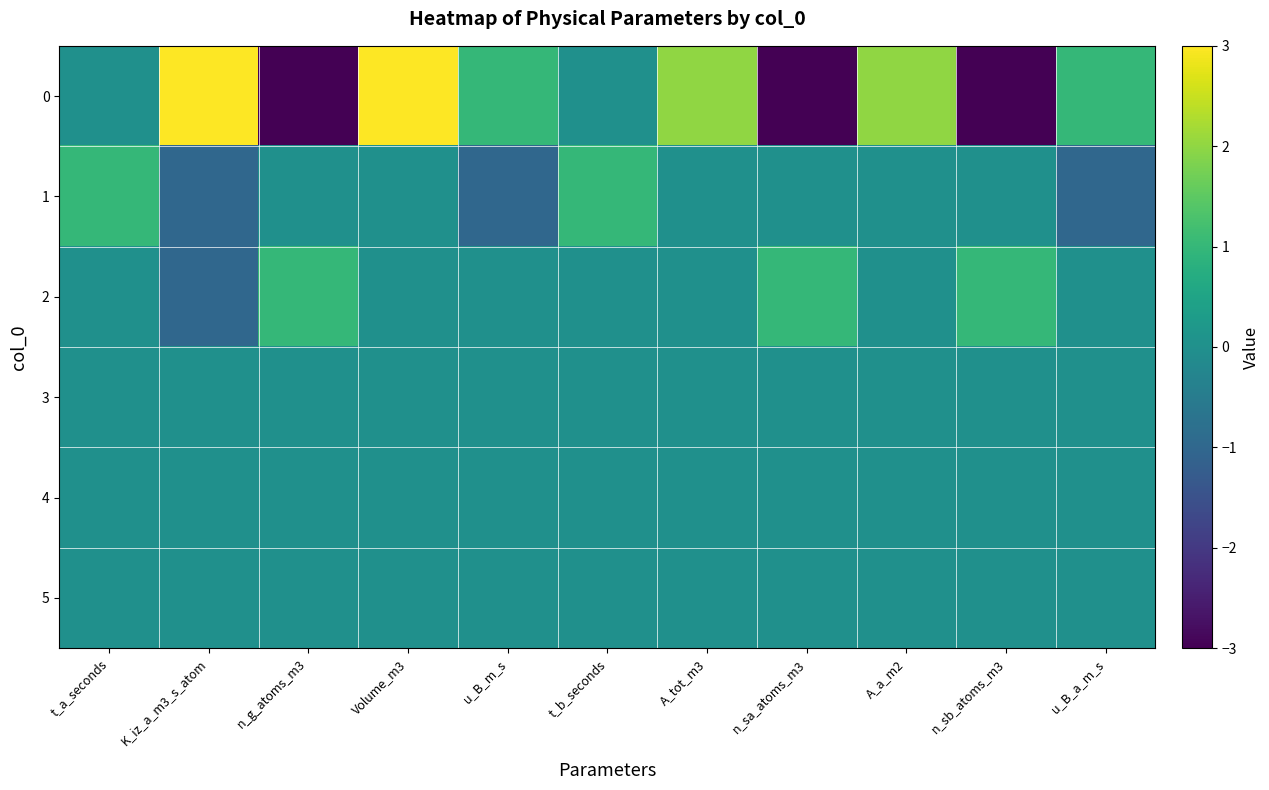

List the series in order of their peak value, lowest first.

3, 4, 5, 1, 2, 0